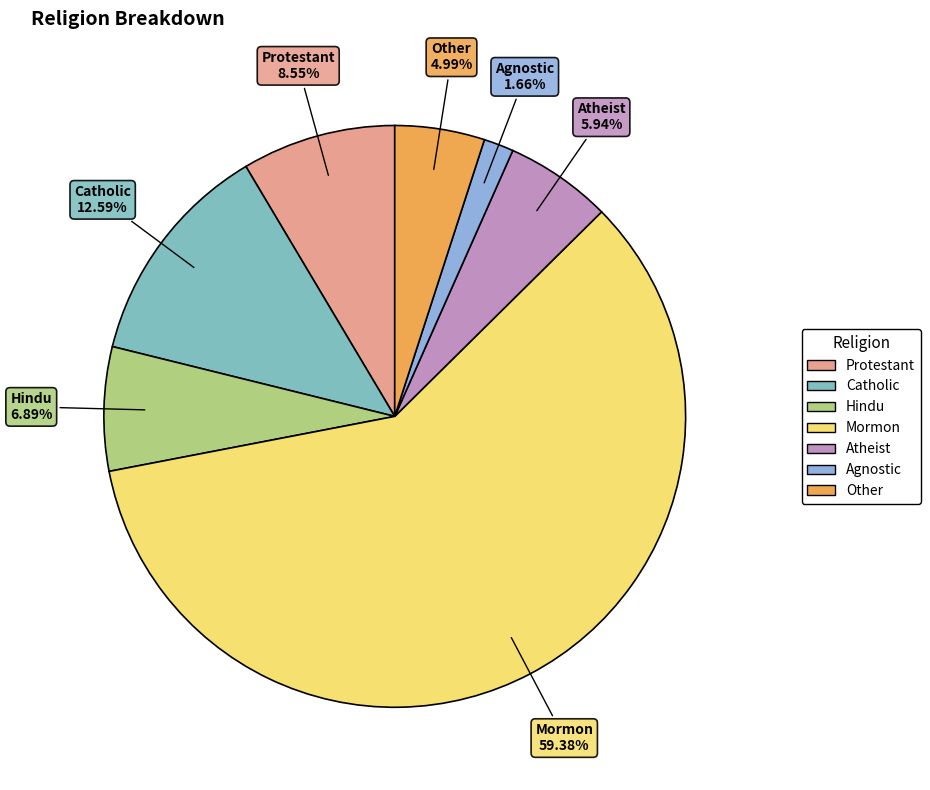

What is the largest slice in the pie chart?

Mormon